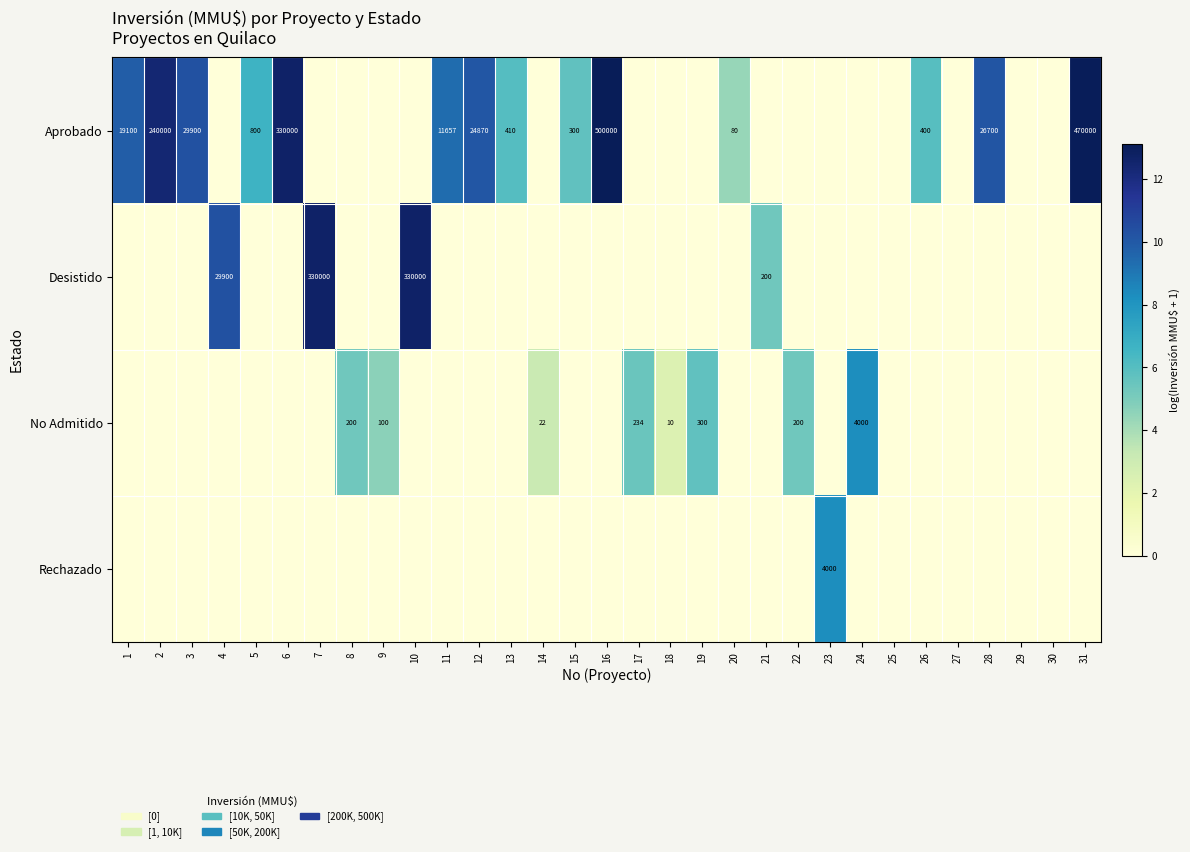

True or false: Aprobado has a value of 80 at 20.

True